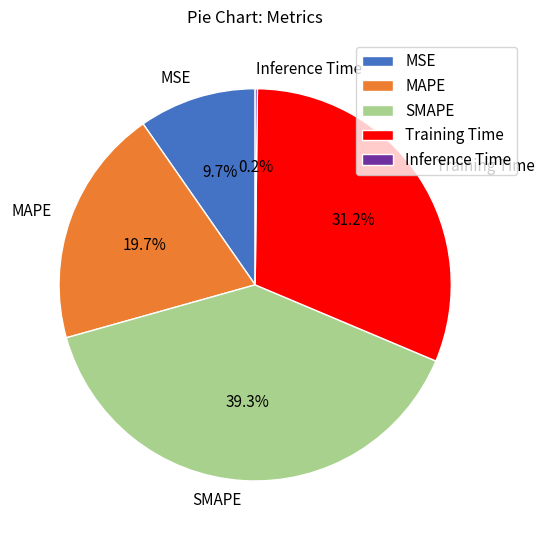

Which has a higher value, MSE or Training Time?

Training Time